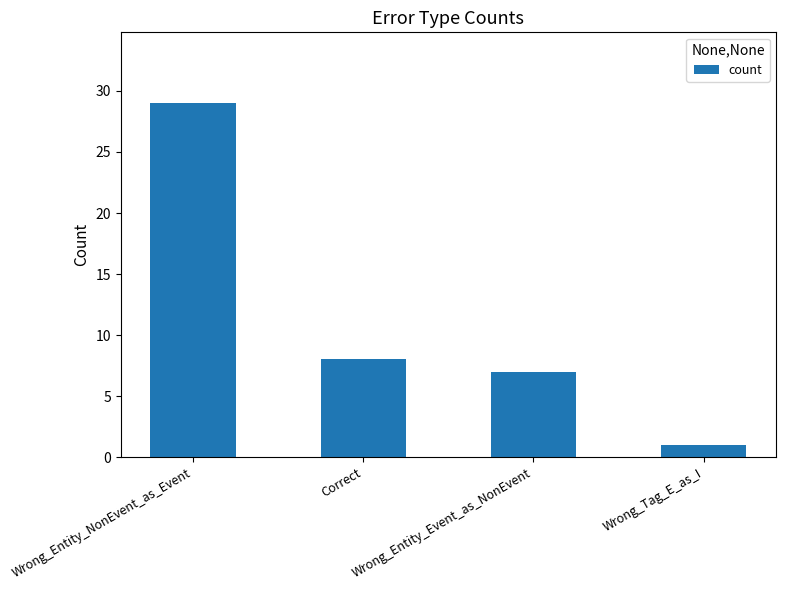

List the labels in order of value, smallest first.

Wrong_Tag_E_as_I, Wrong_Entity_Event_as_NonEvent, Correct, Wrong_Entity_NonEvent_as_Event